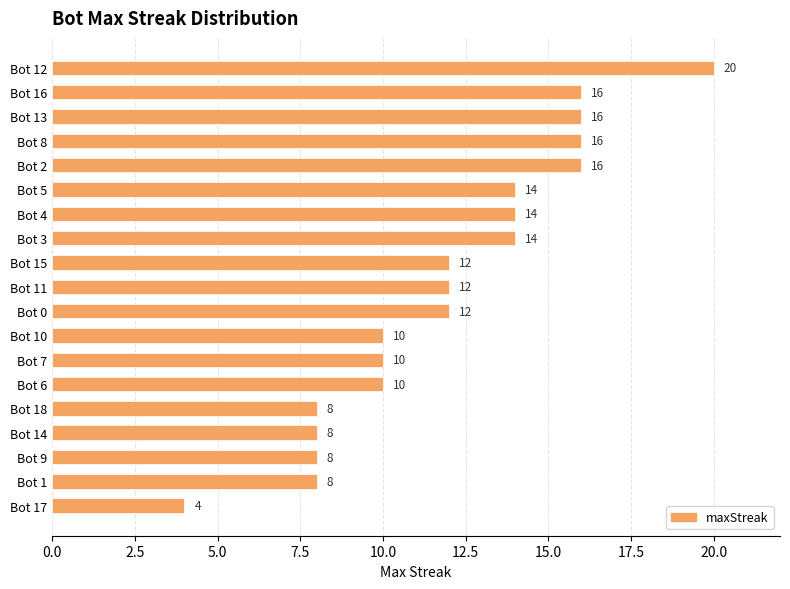

What is the difference between the values at Bot 4 and Bot 10?

4